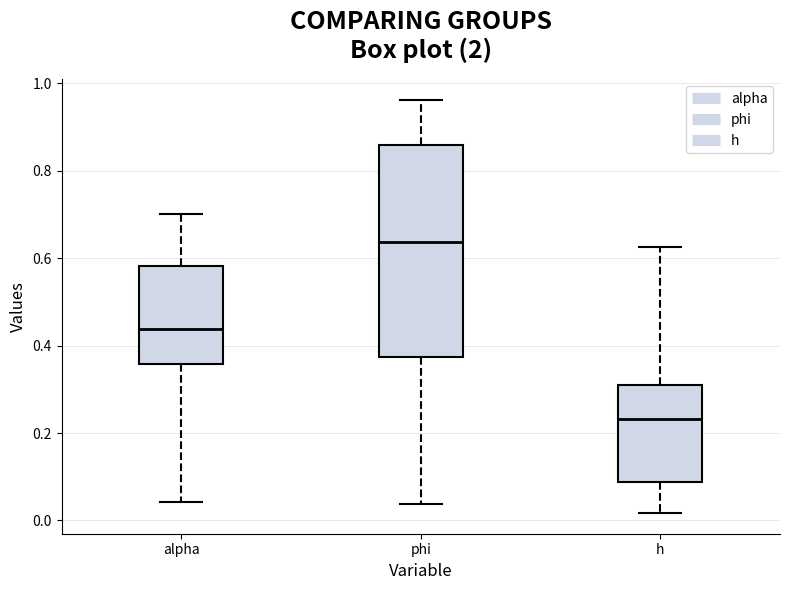

Reading left to right, transcribe this box plot: for each box, give where its median line is, the range the box spans, and where its two whiskers end, as read against the y-axis. The values are not printed on the chart, so give them approximately, as read against the axis.

alpha: median 0.44, box 0.36 to 0.58, whiskers 0.04 to 0.70
phi: median 0.64, box 0.38 to 0.86, whiskers 0.04 to 0.96
h: median 0.24, box 0.08 to 0.32, whiskers 0.02 to 0.62